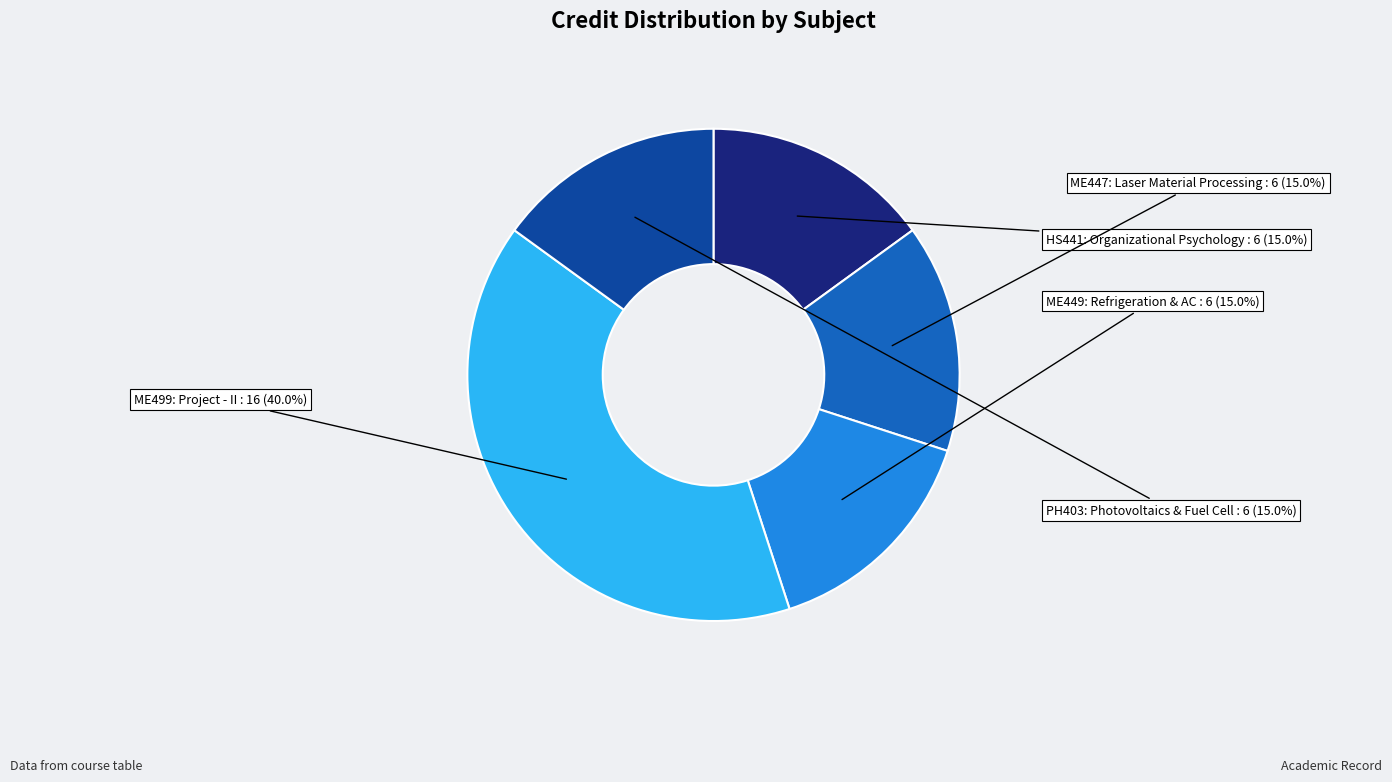

Is there any slice that represents more than half of the pie?

No